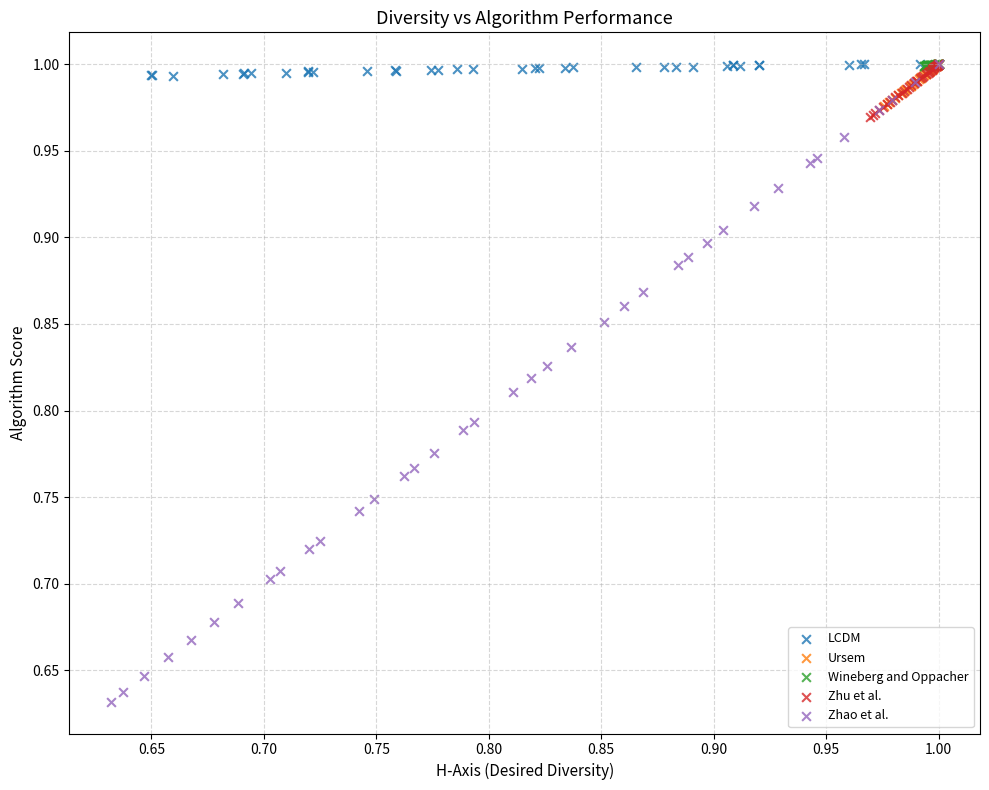

Which series contains the lowest Y value?

Zhao et al.